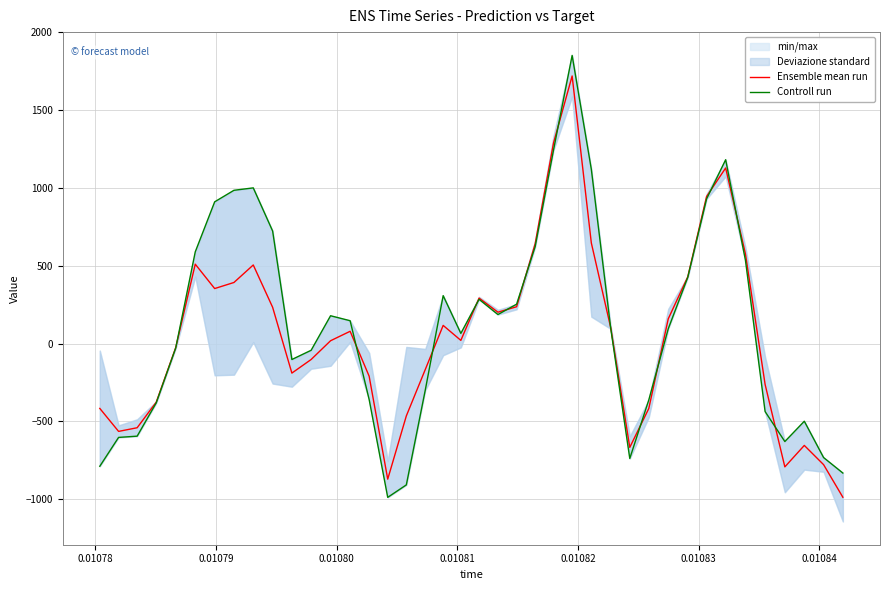

Which series ends up on top after the final intersection of Ensemble mean run and Controll run?

Controll run